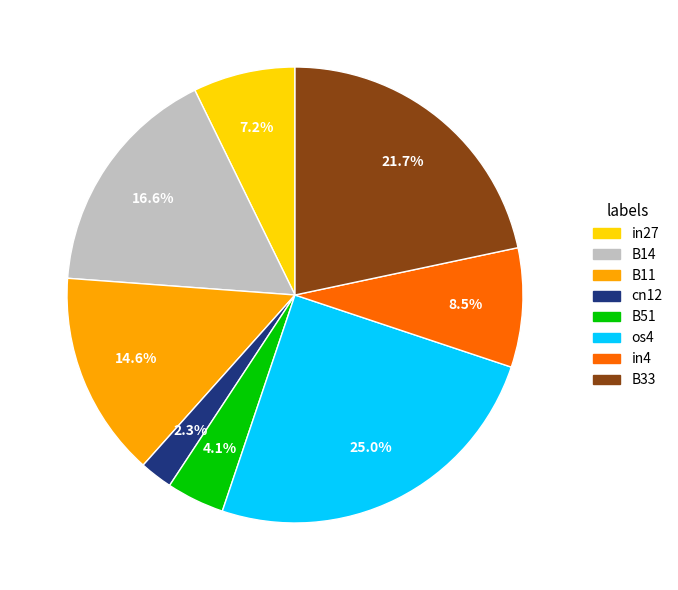

Count the number of slices in the pie.

8